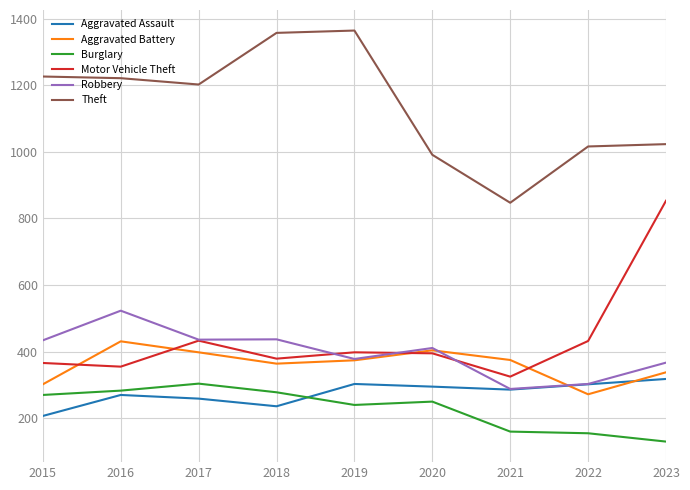

True or false: Robbery and Burglary cross at least once.

False